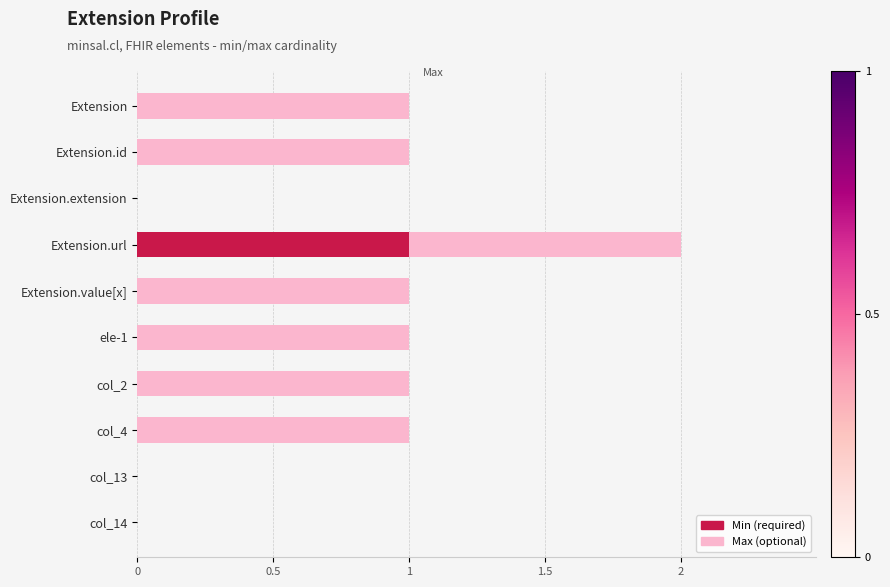

At which category is the sum across all series the highest?

Extension.url